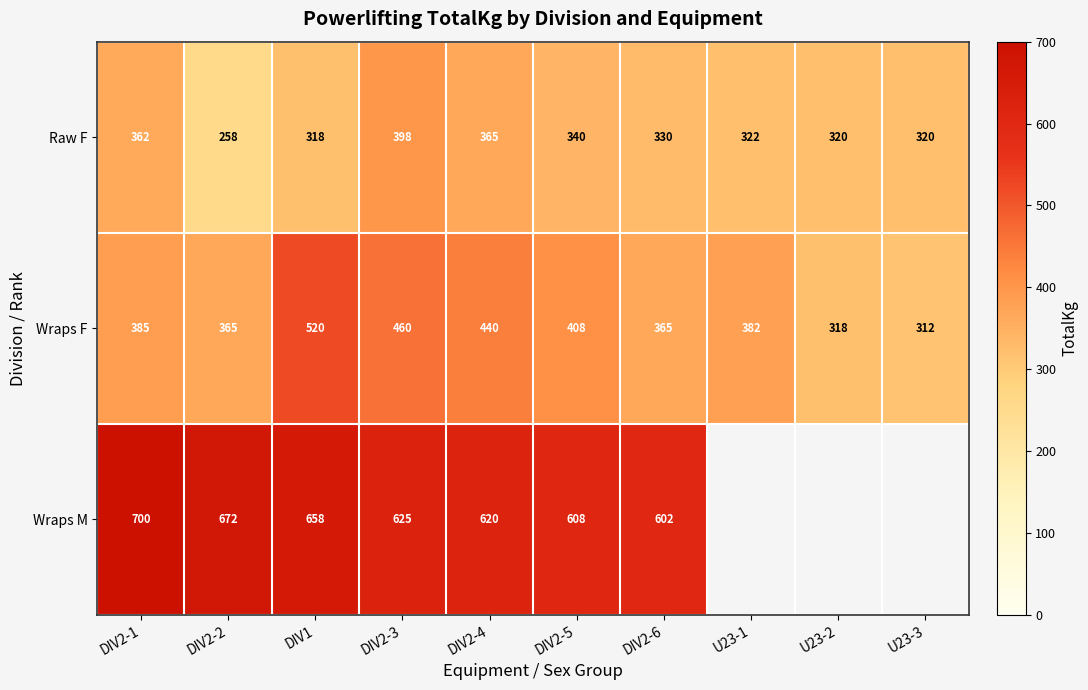

The value of Wraps F at U23-1 is 230.2. True or false?

False